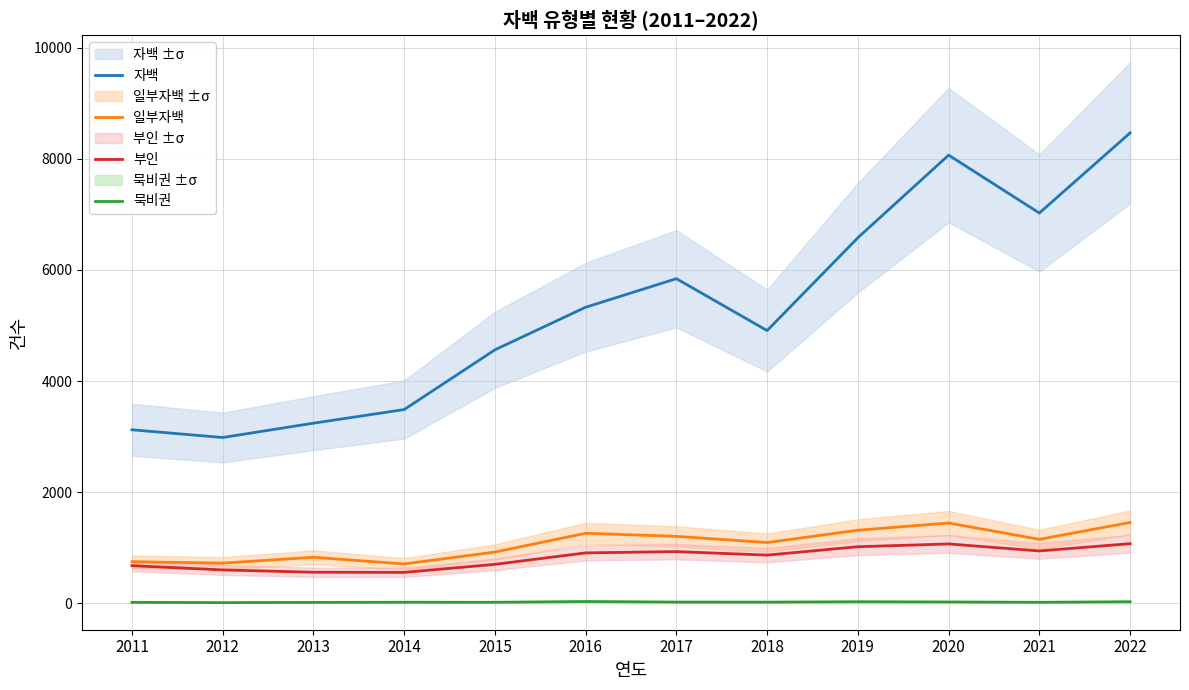

The 묵비권 series shows 21 at 2017. True or false?

True